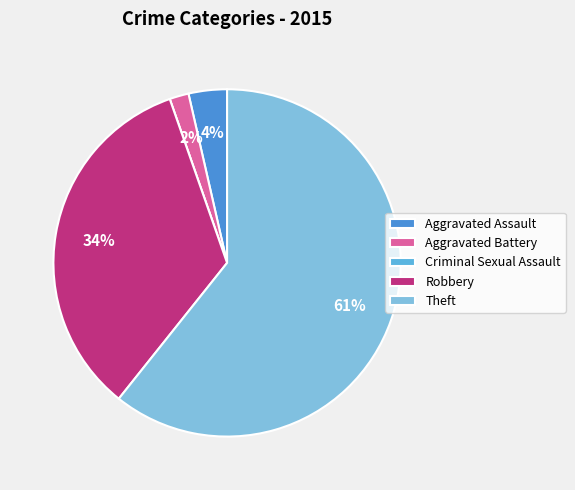

Rank the categories by value from lowest to highest.

Criminal Sexual Assault, Aggravated Battery, Aggravated Assault, Robbery, Theft